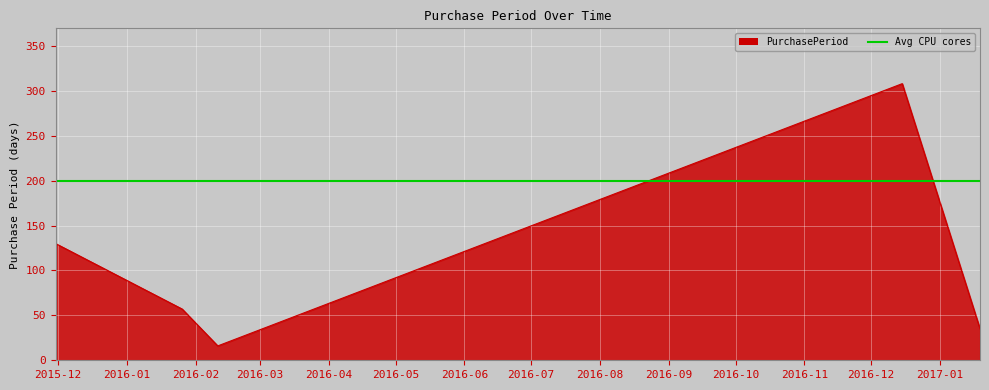

What is the change in value from 2016-01-26 to 2016-12-15?

+251